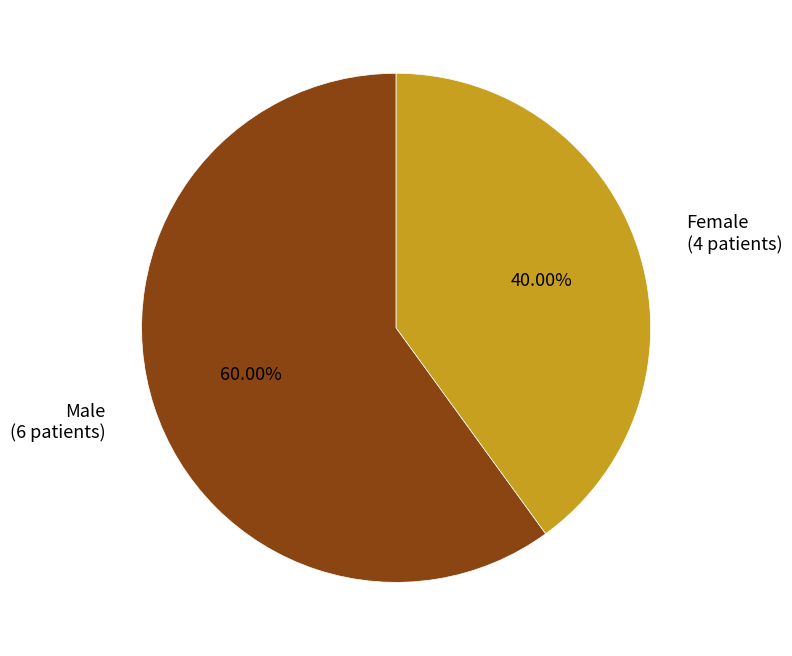

Rank the categories by value from lowest to highest.

Female, Male